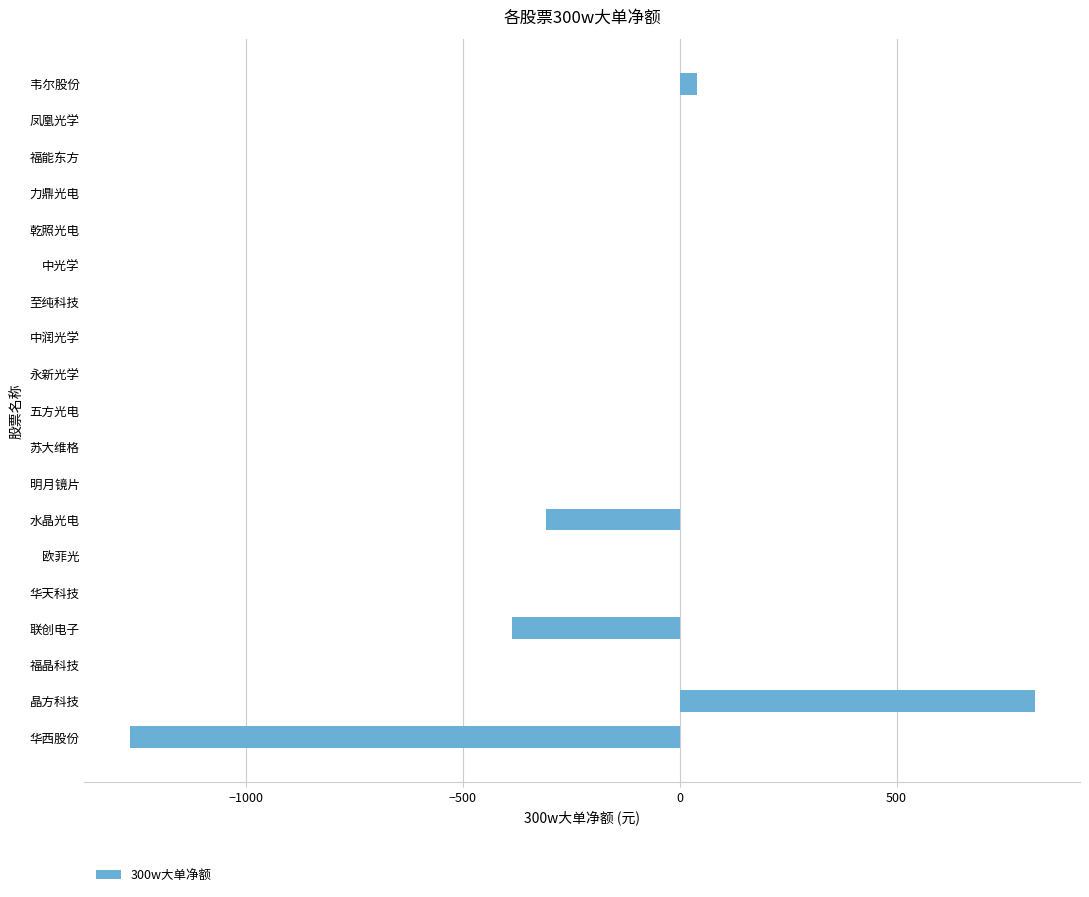

The value at 水晶光电 is -408.3. True or false?

False